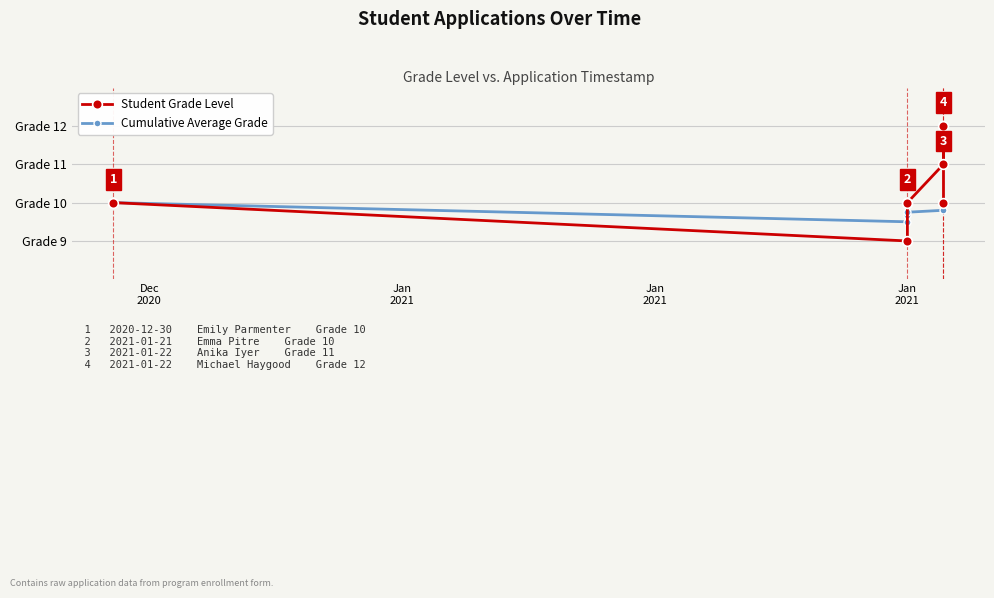

Rank the series by their average value, from lowest to highest.

Cumulative Average Grade, Student Grade Level